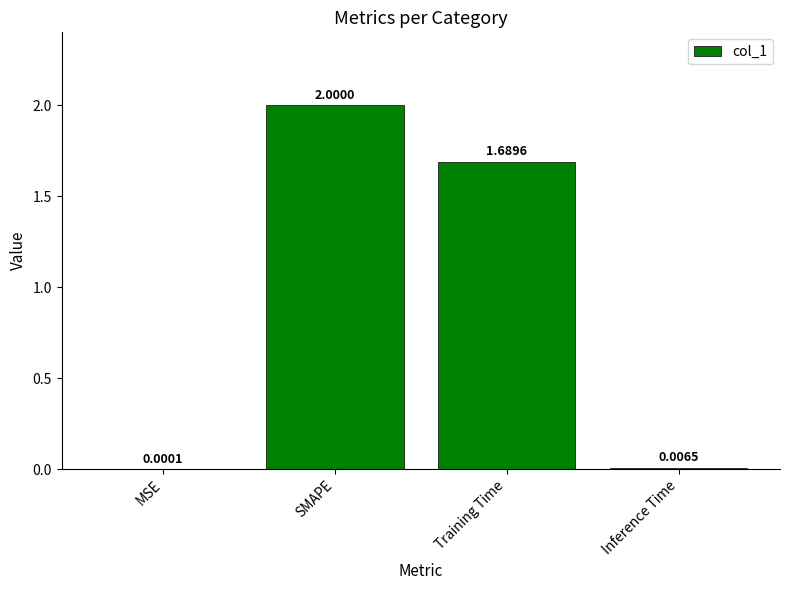

How many categories are shown in the chart?

4